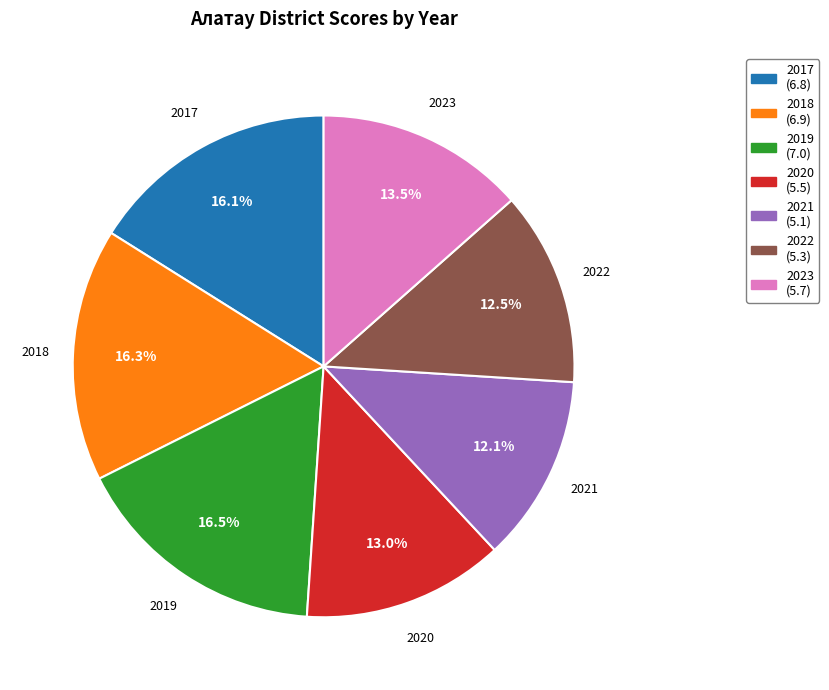

Does 2022 account for over 50% of the chart?

No